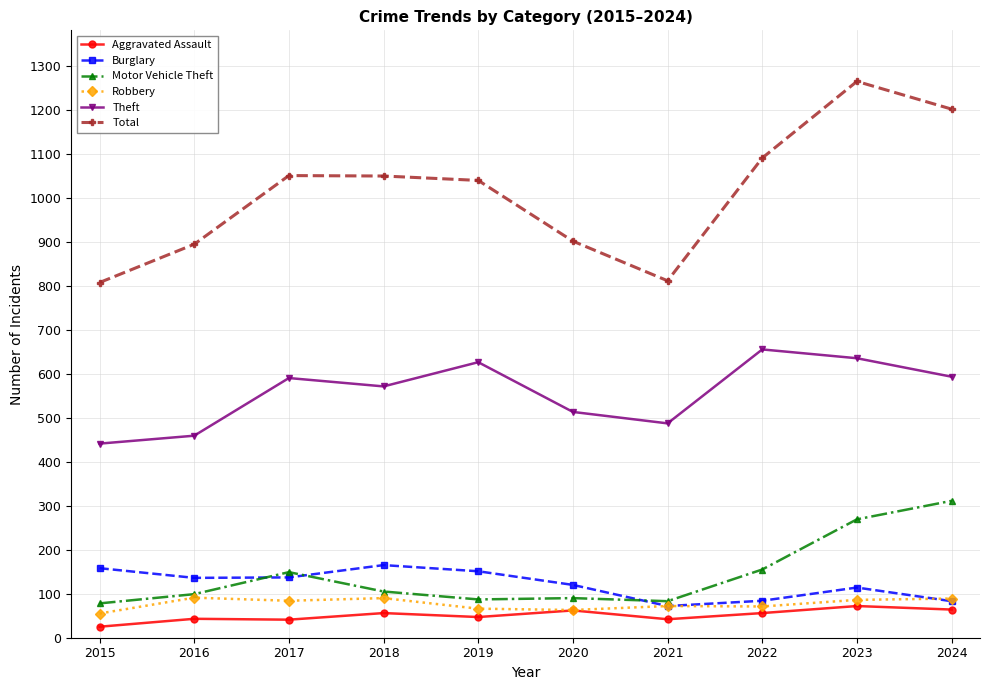

What is the lowest value of the Motor Vehicle Theft series?

78